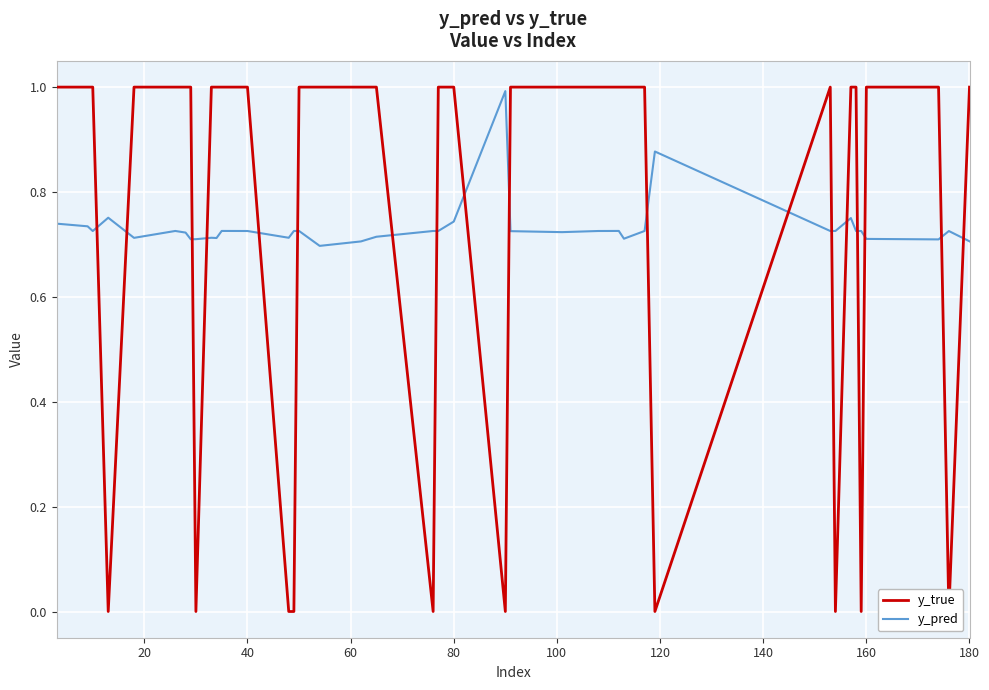

Is it true that y_true equals 1.4 at 37?

False